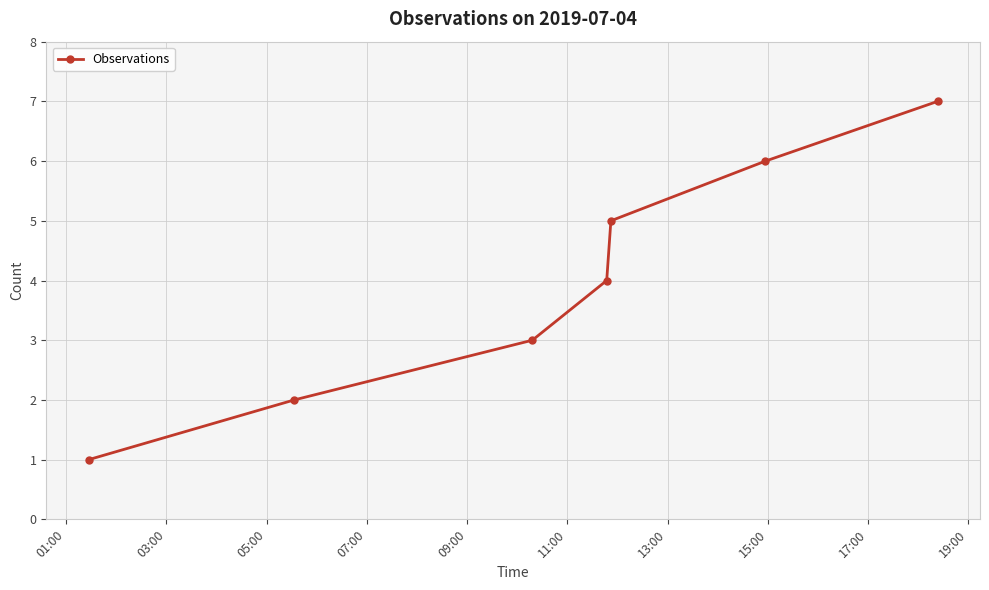

What is the average value?

4